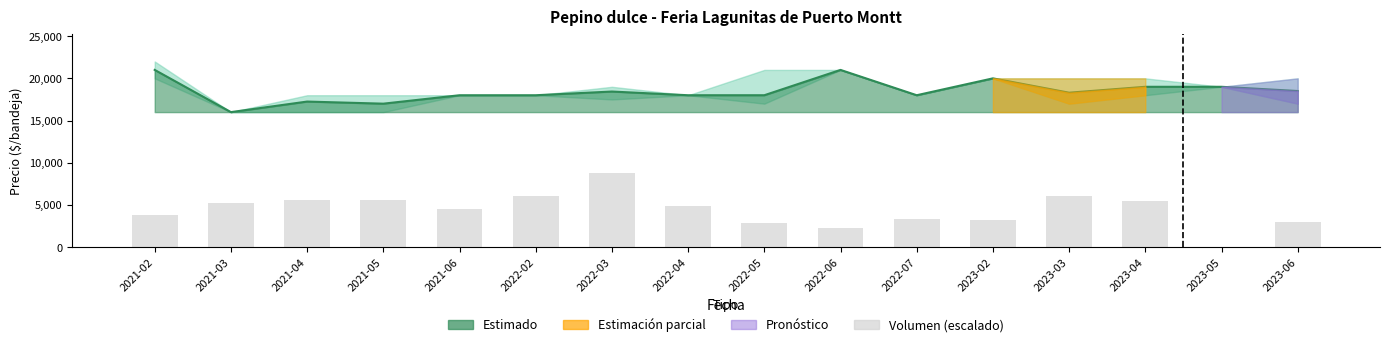

What is the change in value from 2021-03 to 2021-04?

+376.1